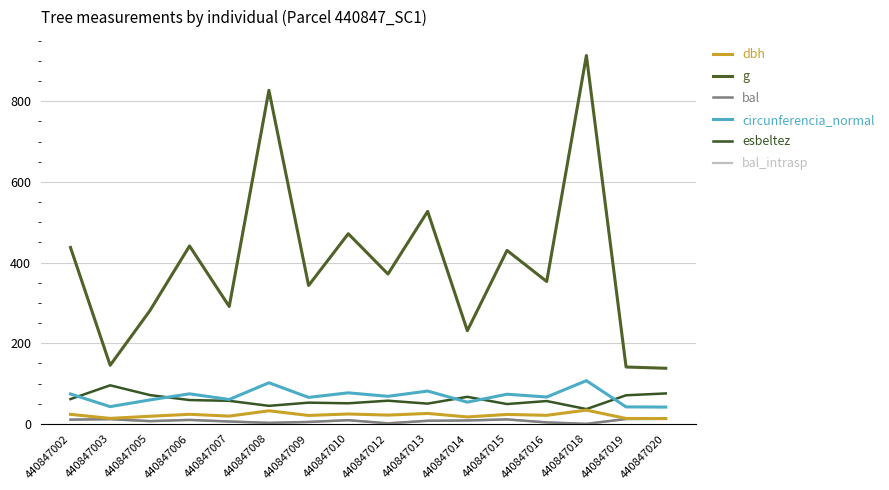

Does the chart display data point markers on the line(s)?

No